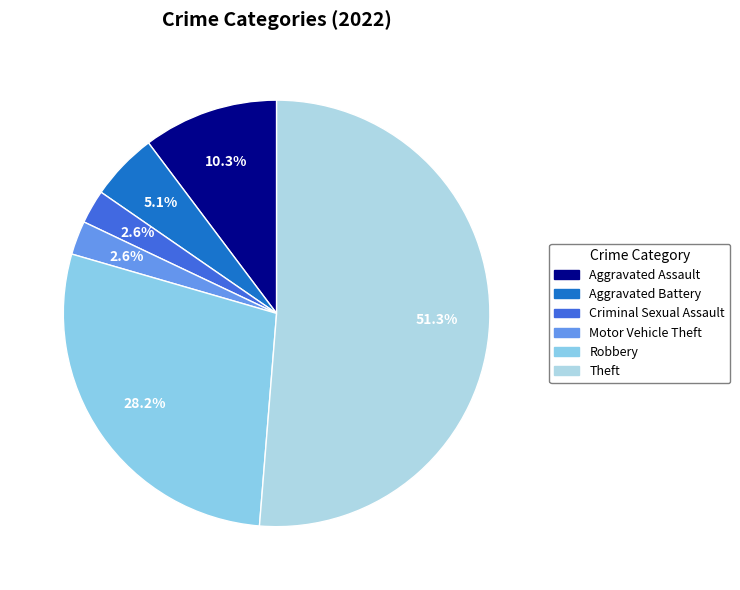

How many slices are in this pie chart?

6